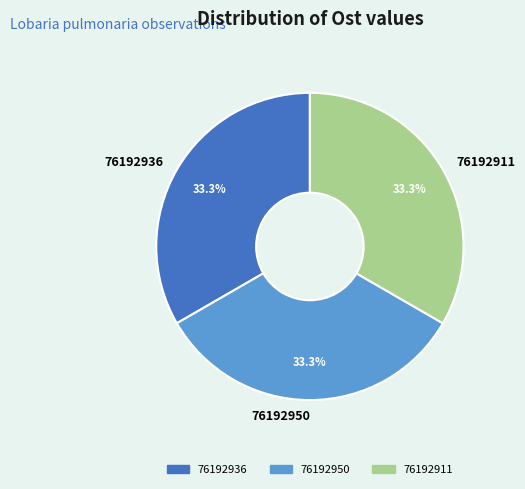

Is it true that 76192936 is 33% of the pie?

True